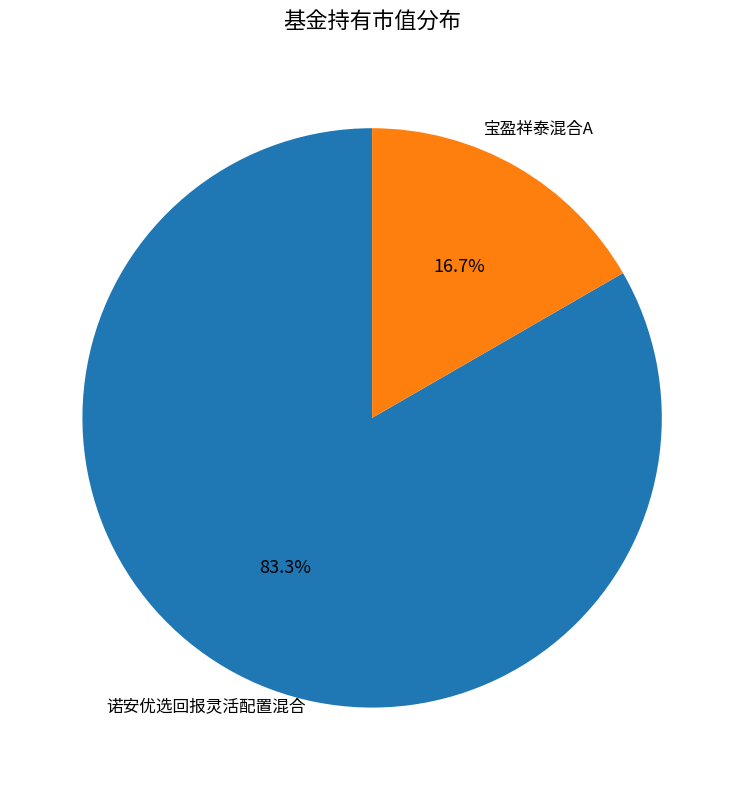

Which slice is the smallest?

宝盈祥泰混合A